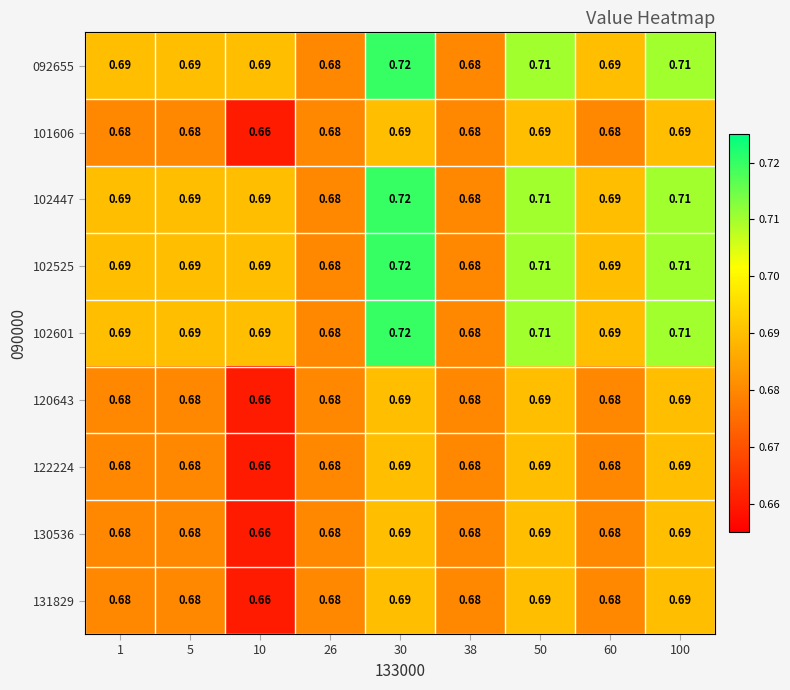

Is the value of 131829 at 26 greater than the value of 092655 at 50?

No